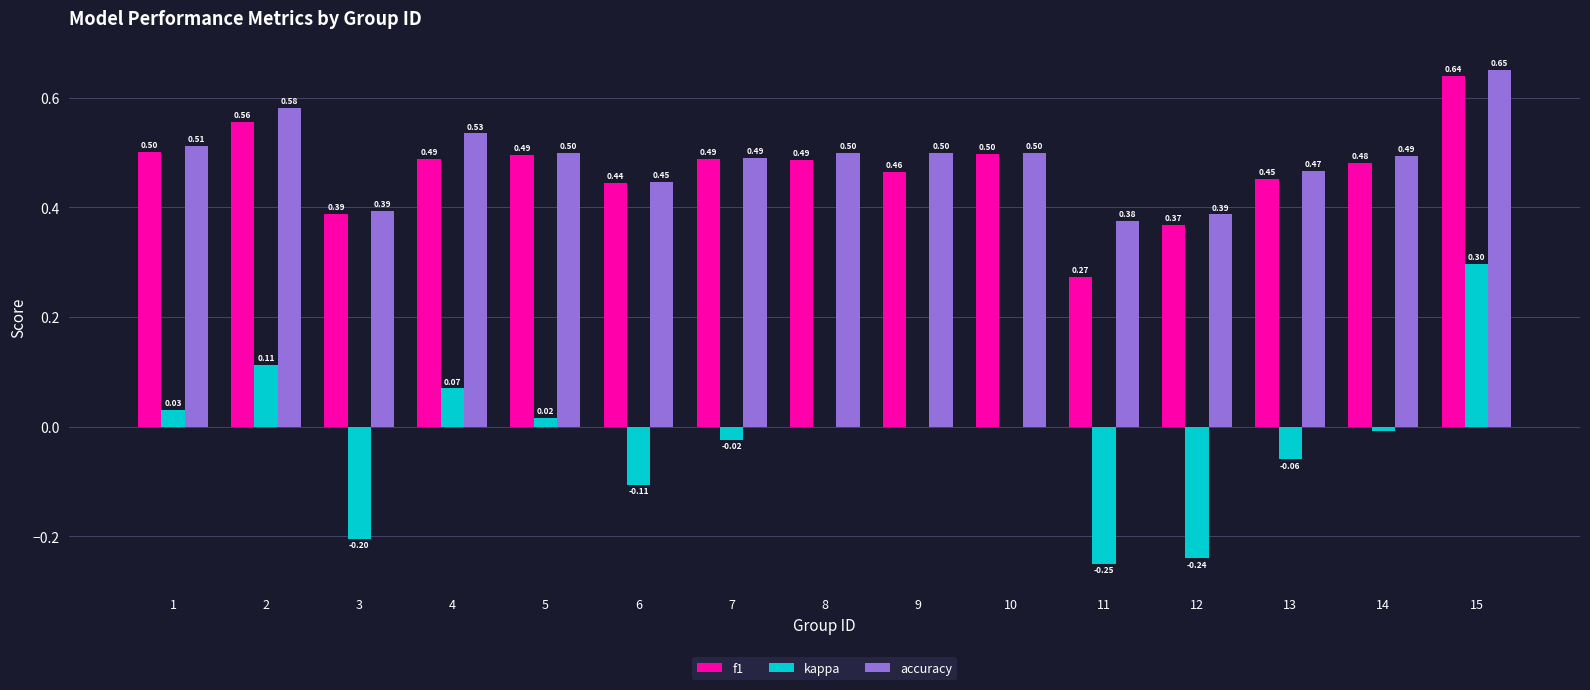

Which series changed the most between 1 and 15?

kappa